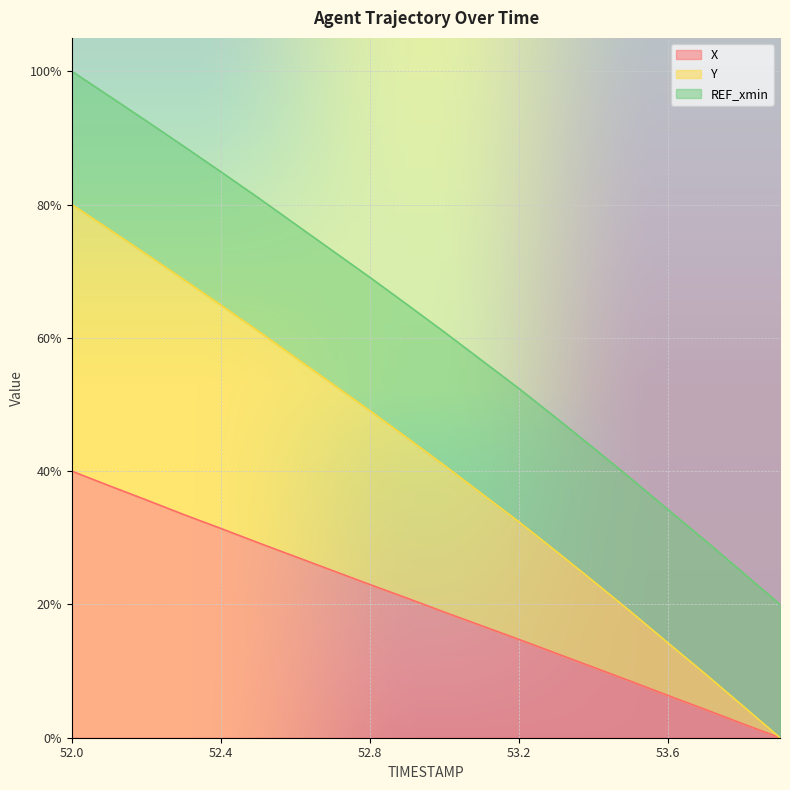

True or false: Y and X cross at least once.

False